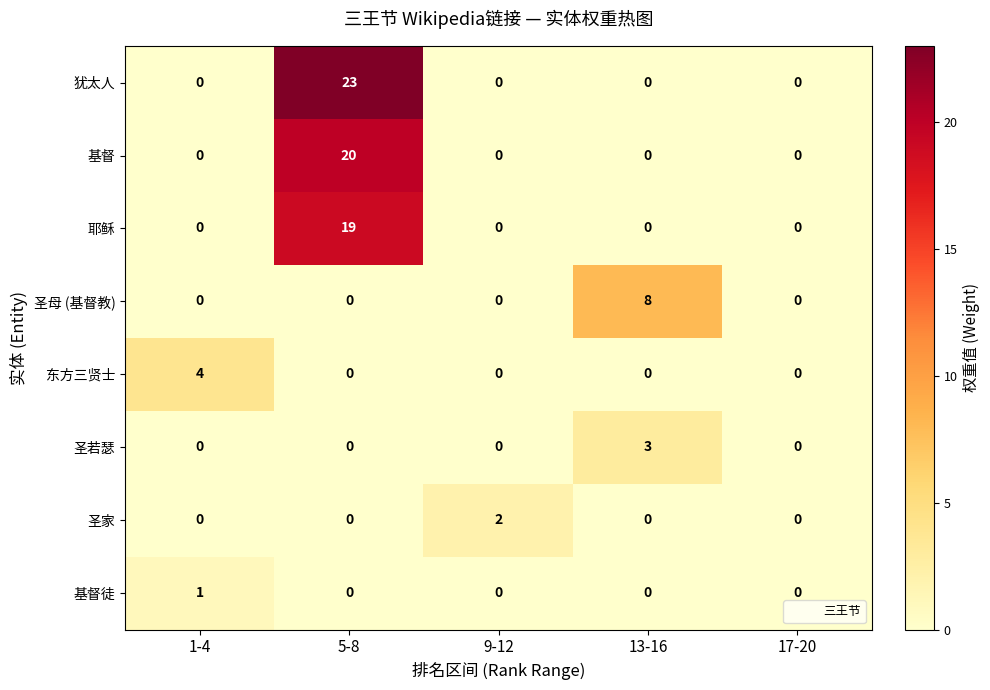

The value of 耶稣 at 17-20 is -8. True or false?

False